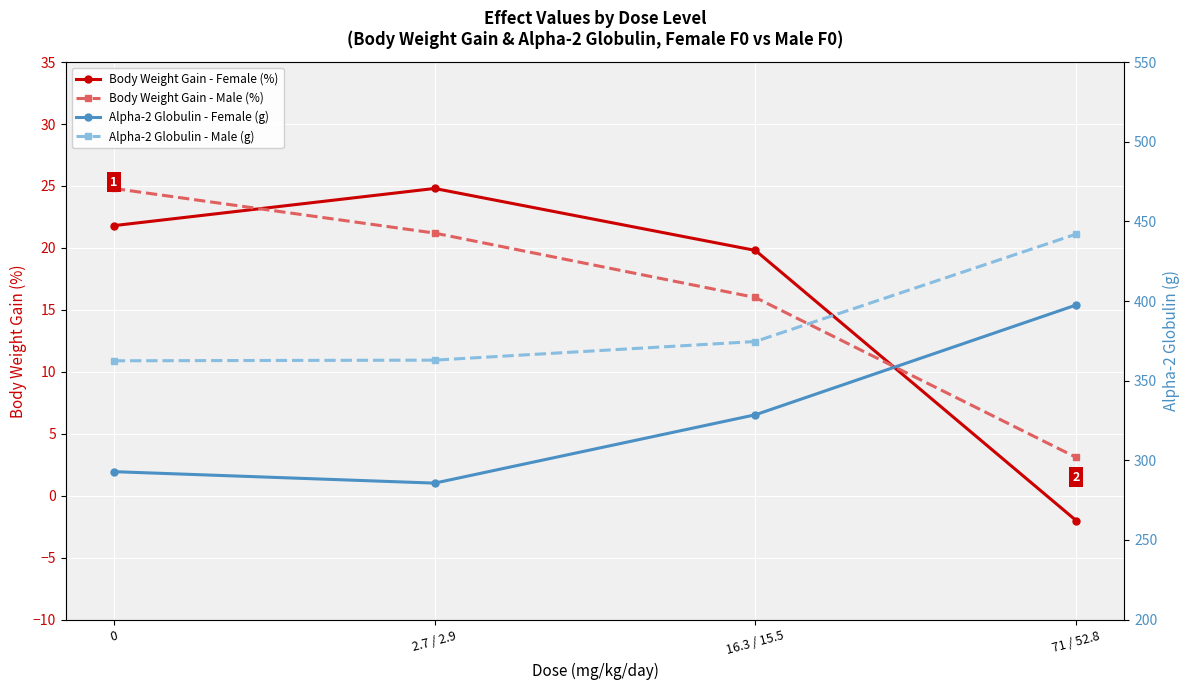

What is the sum of all Alpha-2 Globulin - Female (g) values?

1304.7